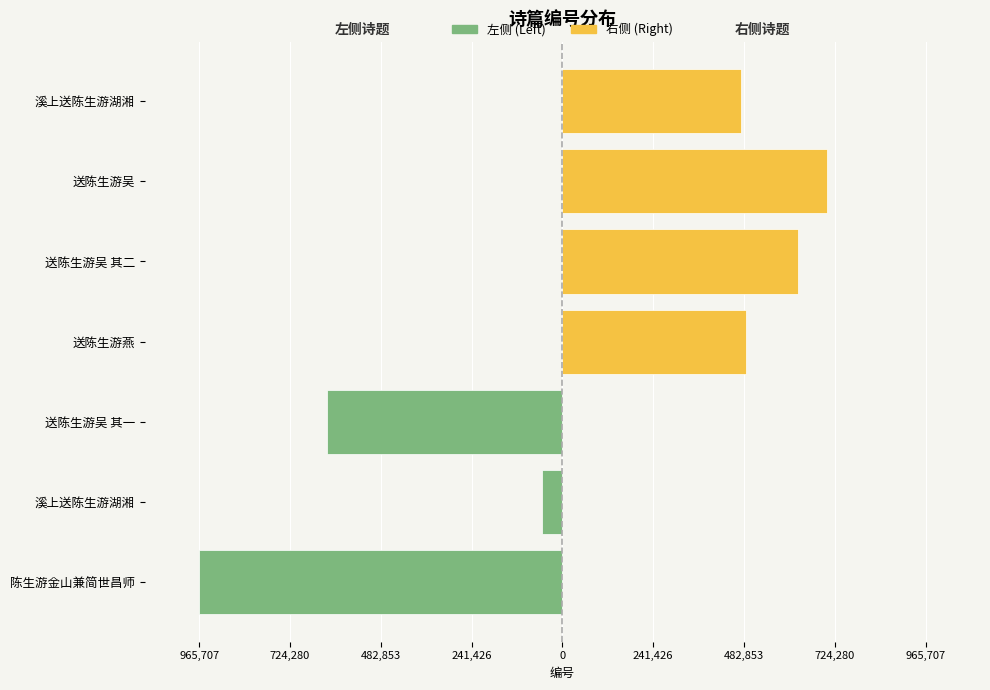

What is the label of the 4th bar from the left?

送陈生游燕